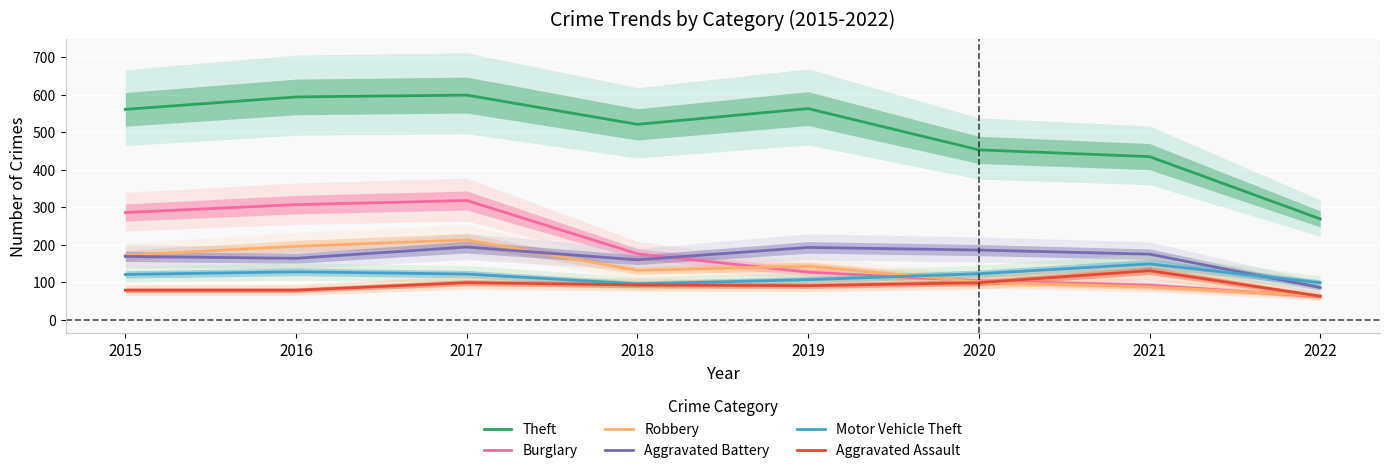

True or false: Robbery and Theft cross at least once.

False